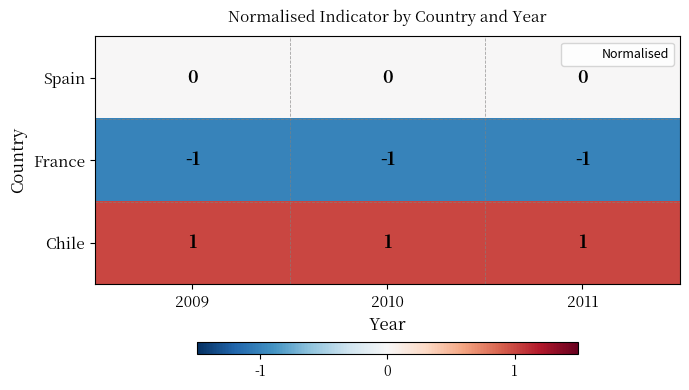

At how many categories does at least one series exceed 0?

3